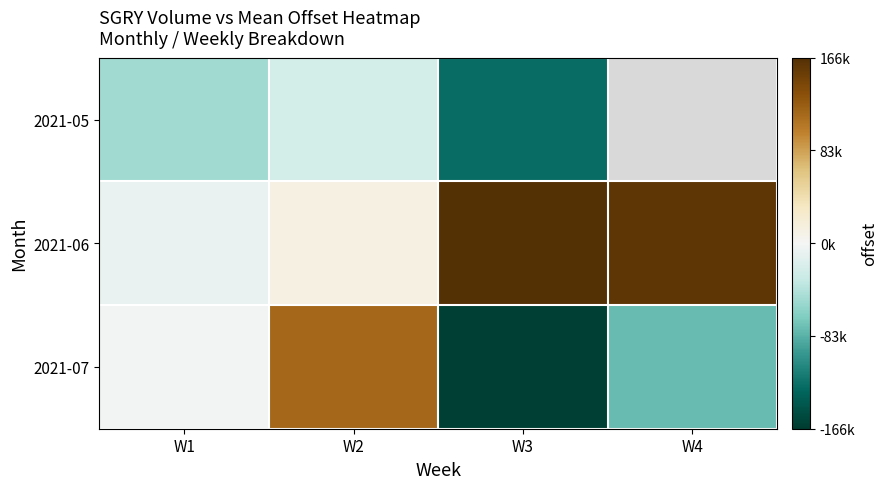

The 2021-06 series shows 12363.2 at W2. True or false?

True